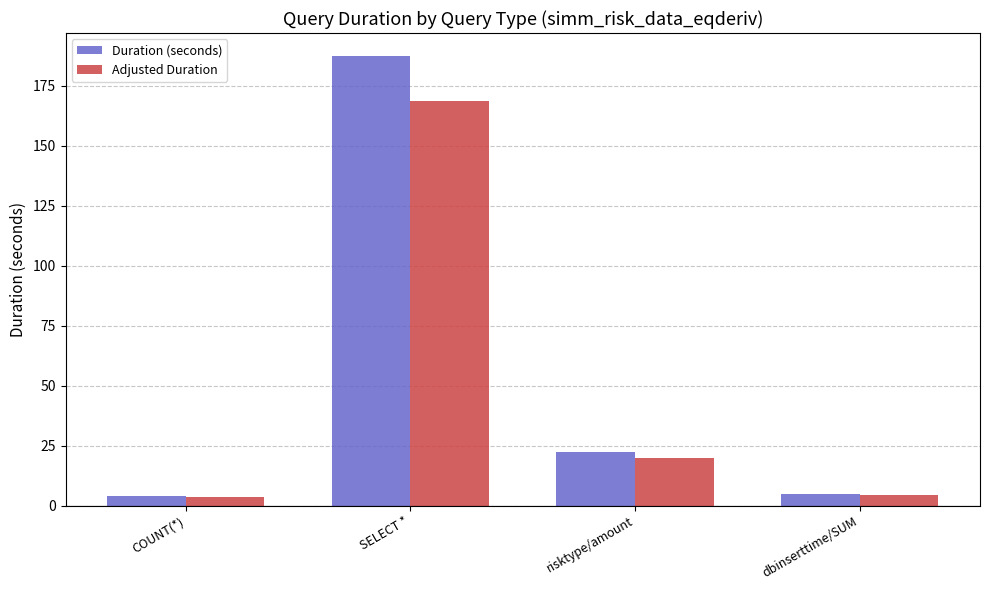

How many series are shown in this chart?

2